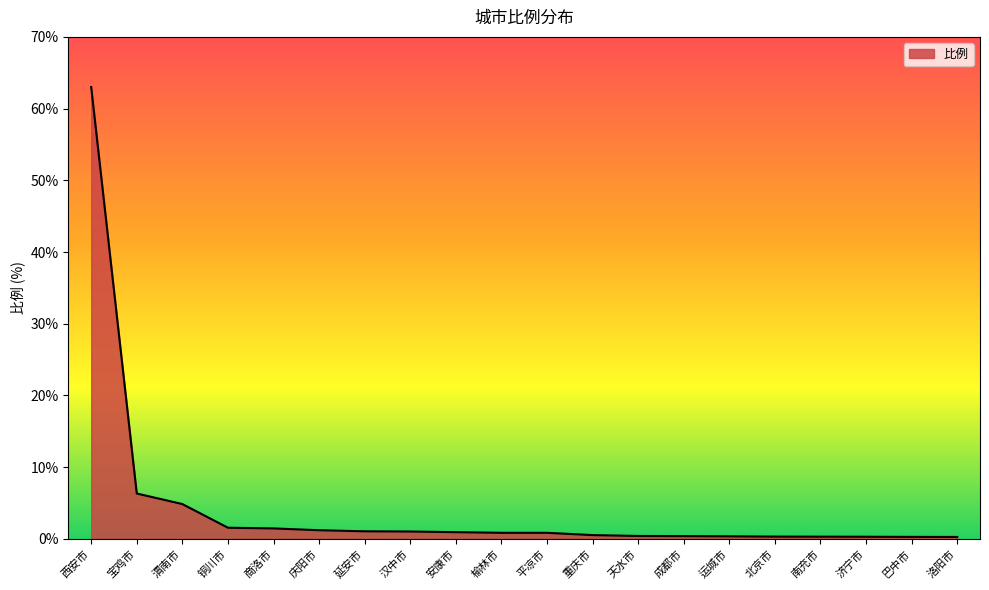

What is the minimum value shown in the chart?

0.3